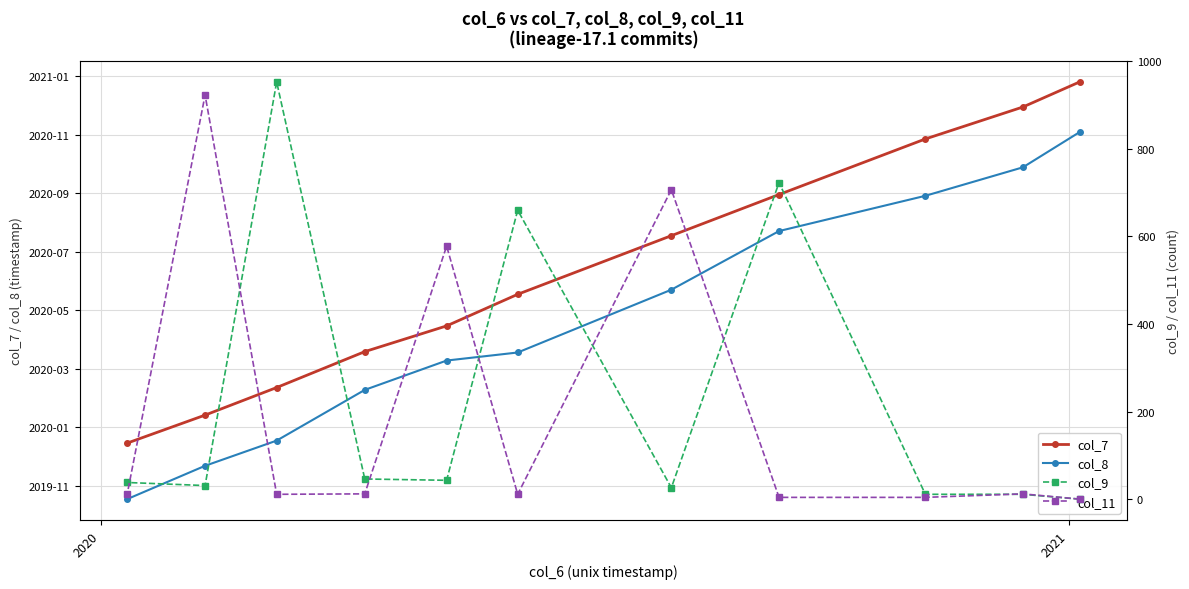

True or false: col_11 and col_9 intersect in this chart.

True